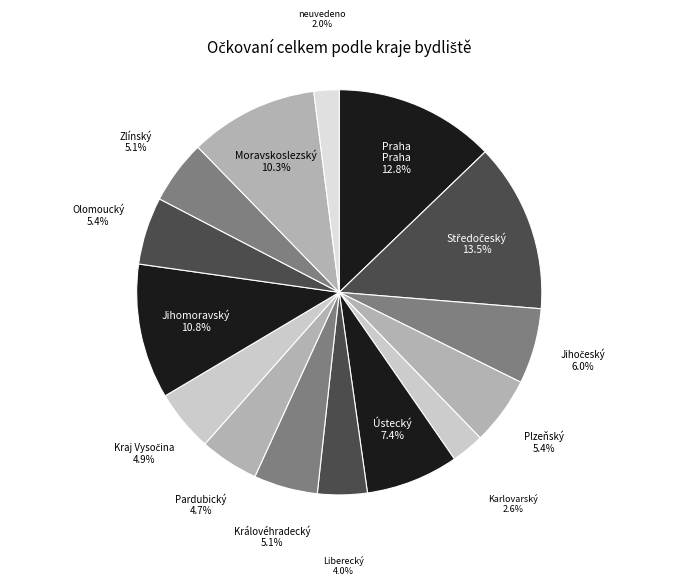

Which category has the smallest portion of the pie?

neuvedeno